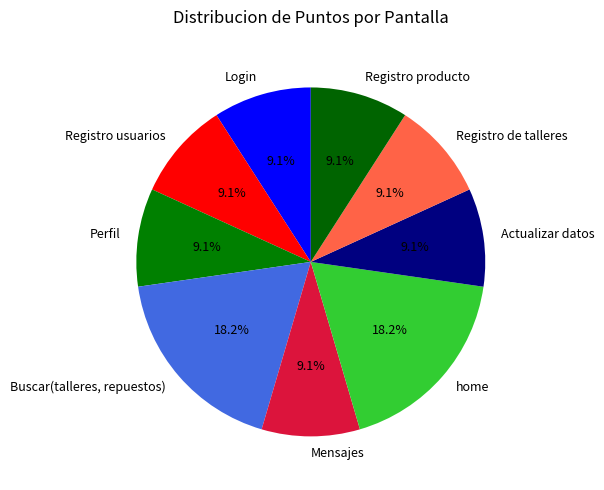

Count the number of slices in the pie.

9